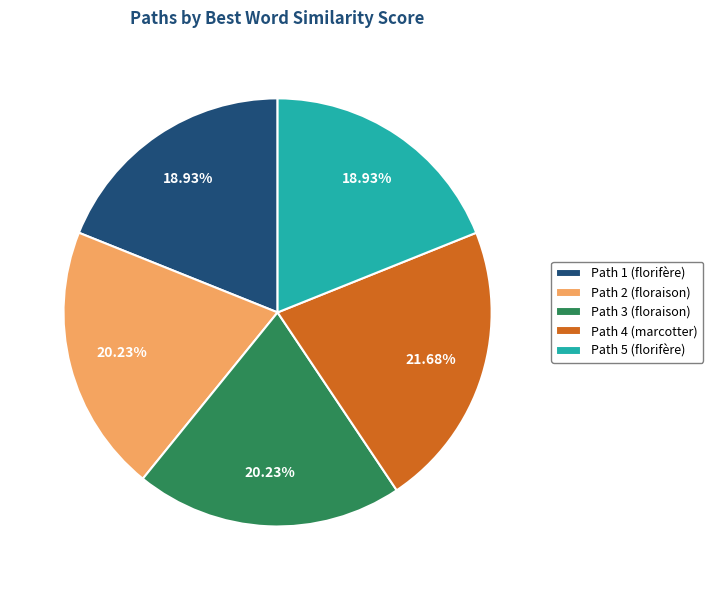

The Path 5 slice represents 13% of the pie. True or false?

False